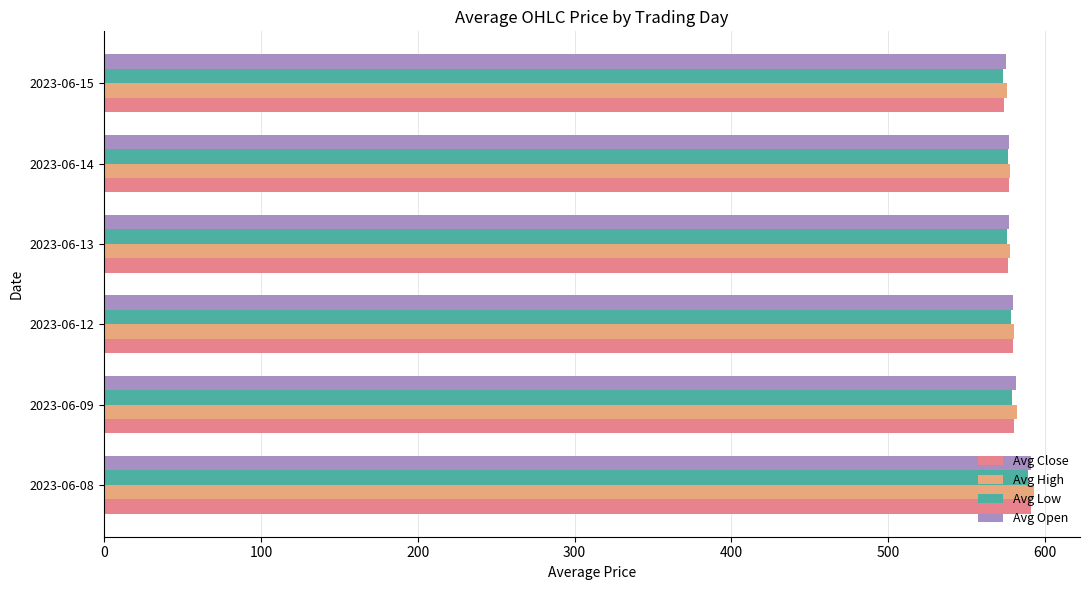

What is the greatest value displayed?

592.6